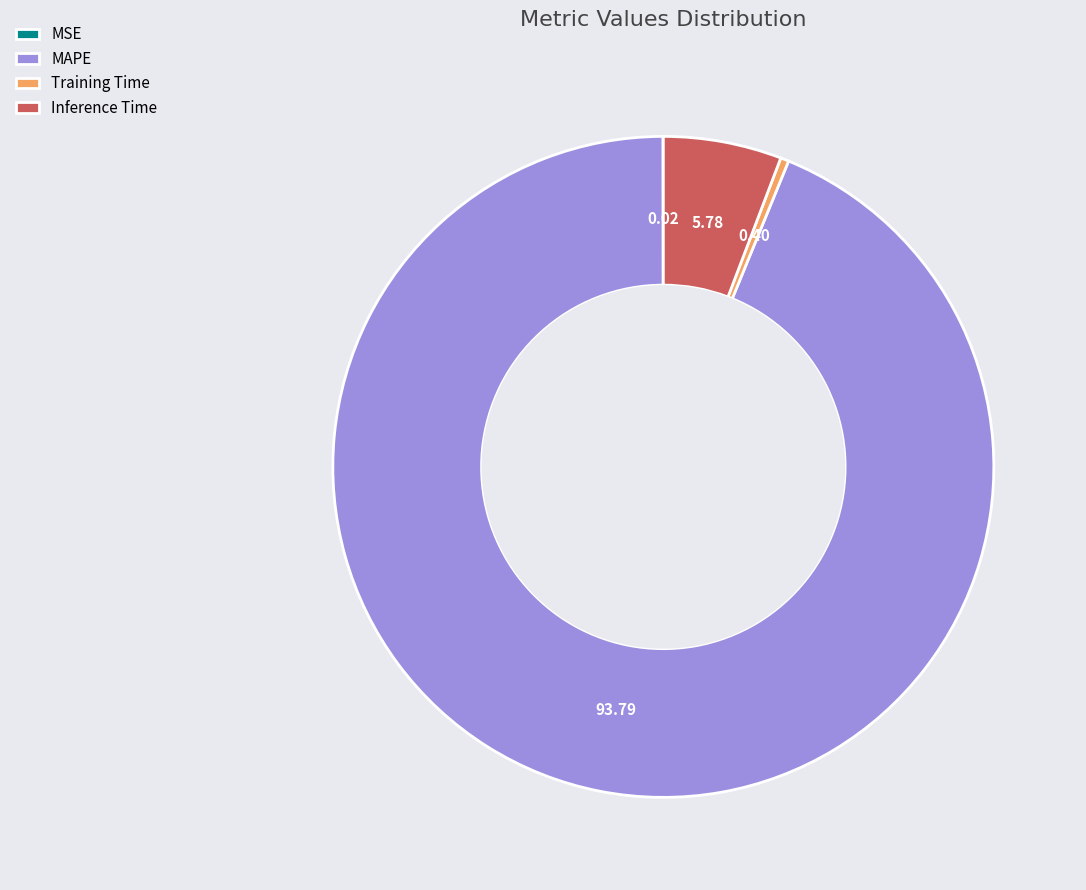

Between Inference Time and Training Time, which is larger?

Inference Time